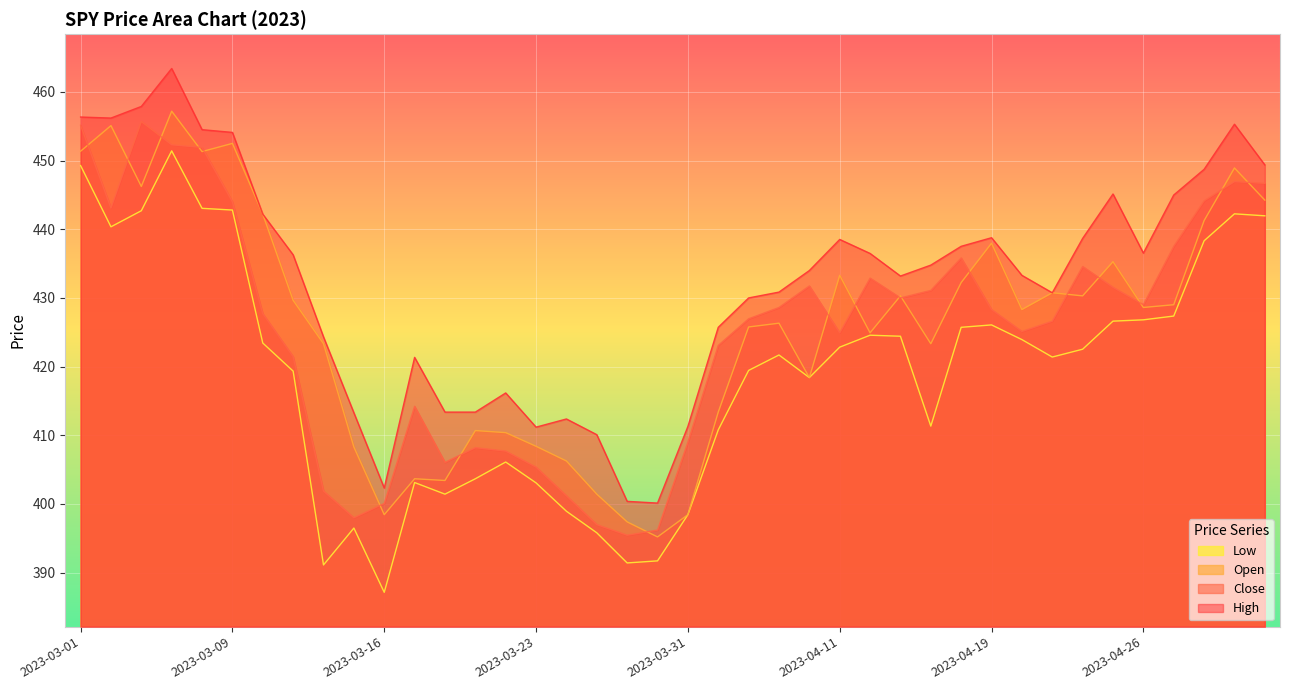

What is the sum of the Open values at 2023-03-21 and 2023-03-15?

819.0